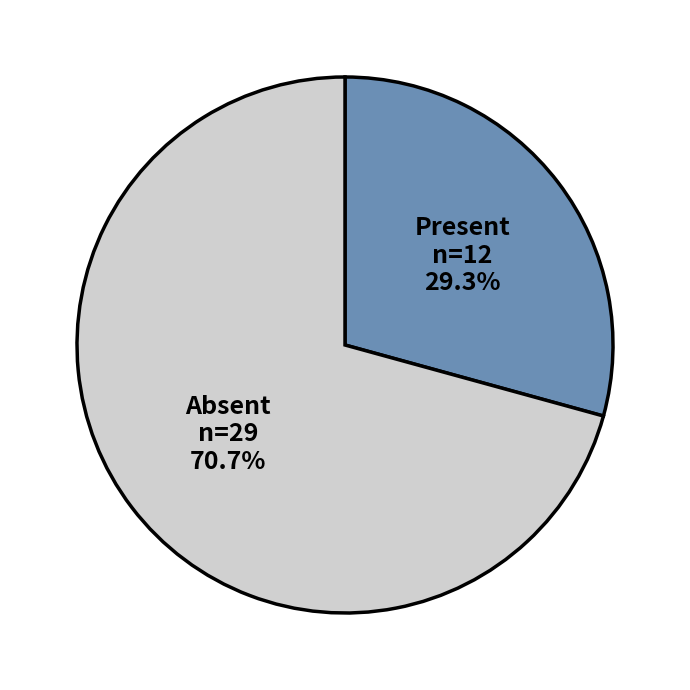

Which category has the biggest portion of the pie?

Absent